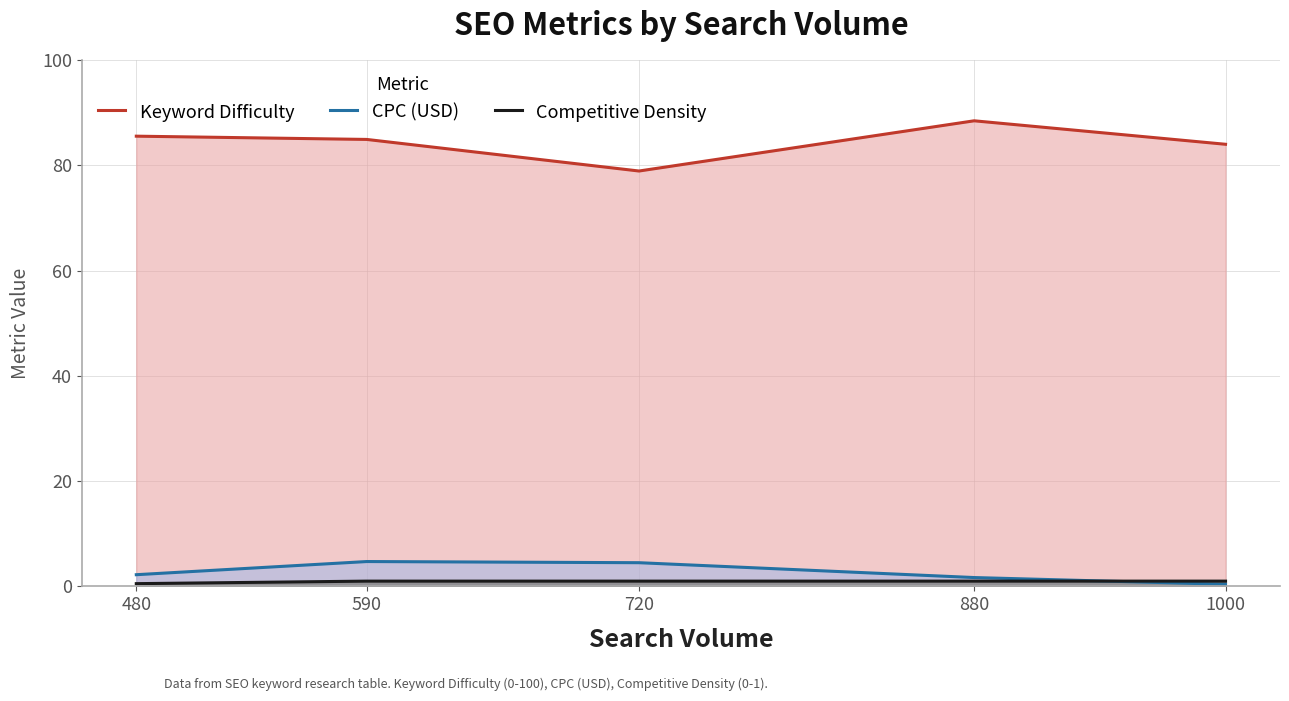

Reading left to right, extract all data points from this chart.

Keyword Difficulty: 480=85.5	590=84.9	720=78.9	880=88.5	1000=84.0
CPC (USD): 480=2.2	590=4.7	720=4.5	880=1.7	1000=0.4
Competitive Density: 480=0.5	590=1.0	720=1.0	880=1.0	1000=1.0